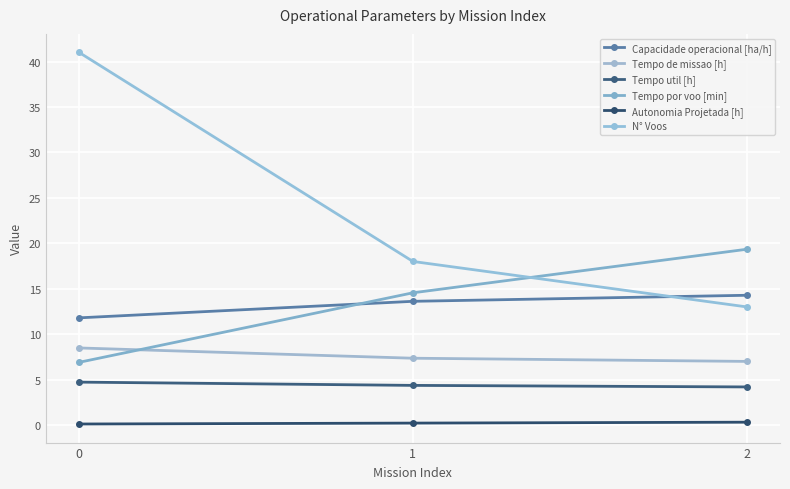

Is it true that Tempo de missao [h] equals 1.5 at 1?

False